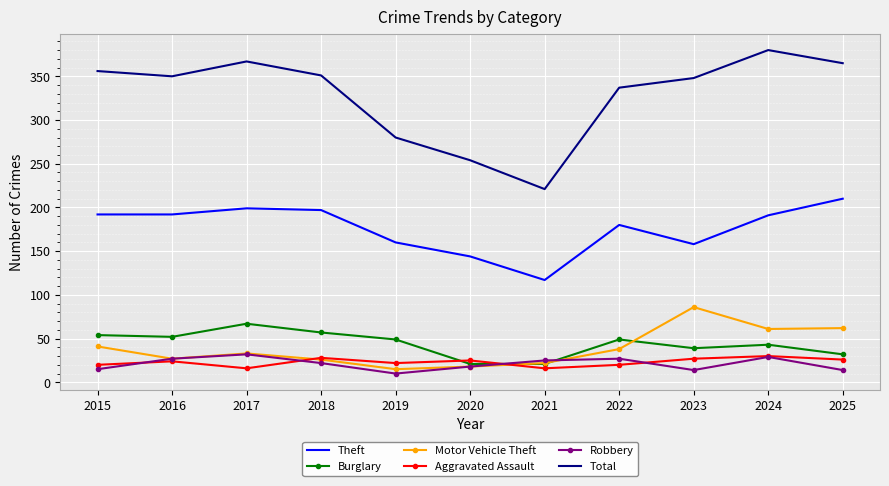

What is the total value across all series at 2024?

734